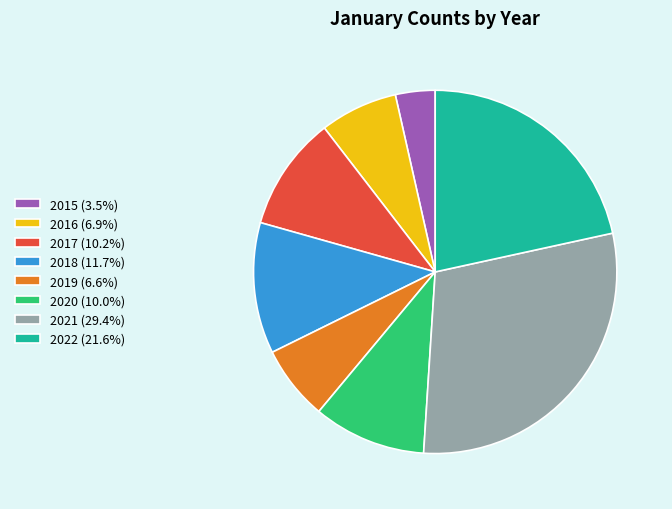

Combined, do 2015 and 2020 account for over 50%?

No